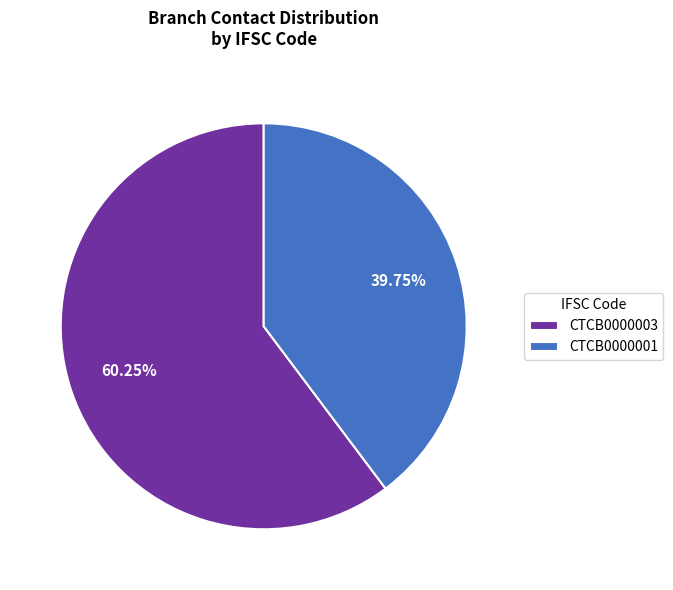

To the nearest percent, what percentage of the pie is CTCB0000003?

60%